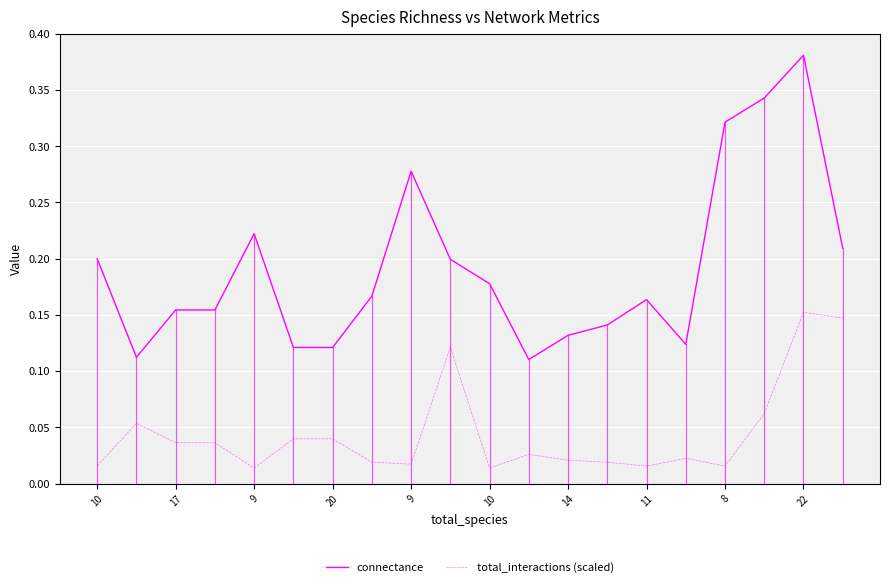

Rank the series by their maximum value, from lowest to highest.

total_interactions (scaled), connectance